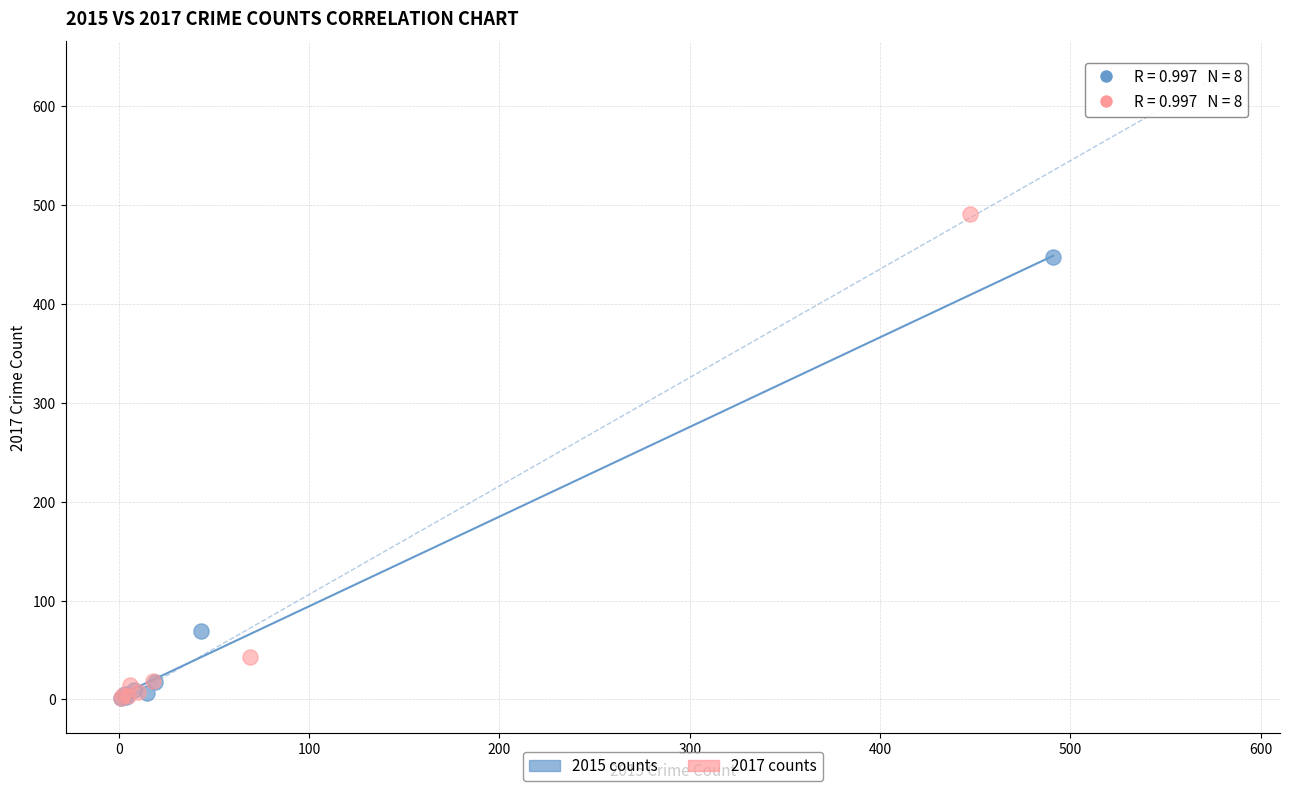

Which series has the largest Y range (max minus min)?

2017 counts